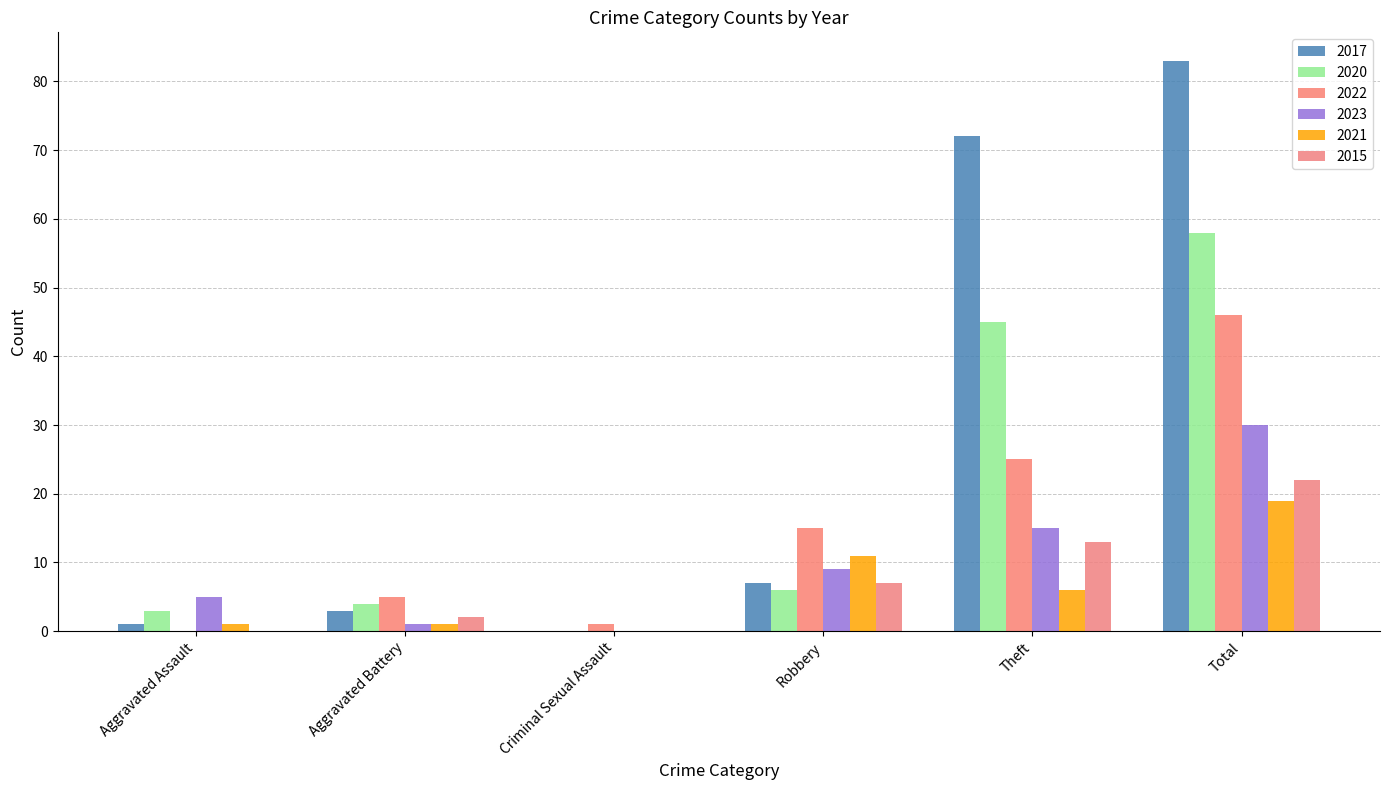

The value of 2015 at Theft is 8. True or false?

False